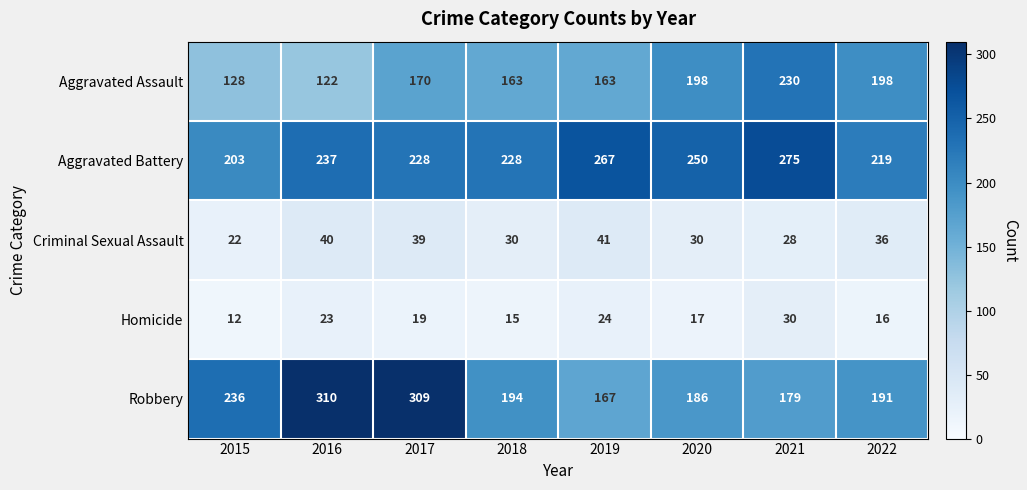

At which category is the sum across all series the highest?

2017